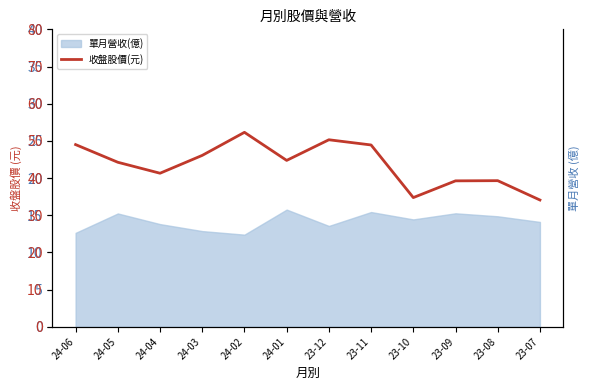

How many interior local valleys (lower than both neighbors) does the data have?

3